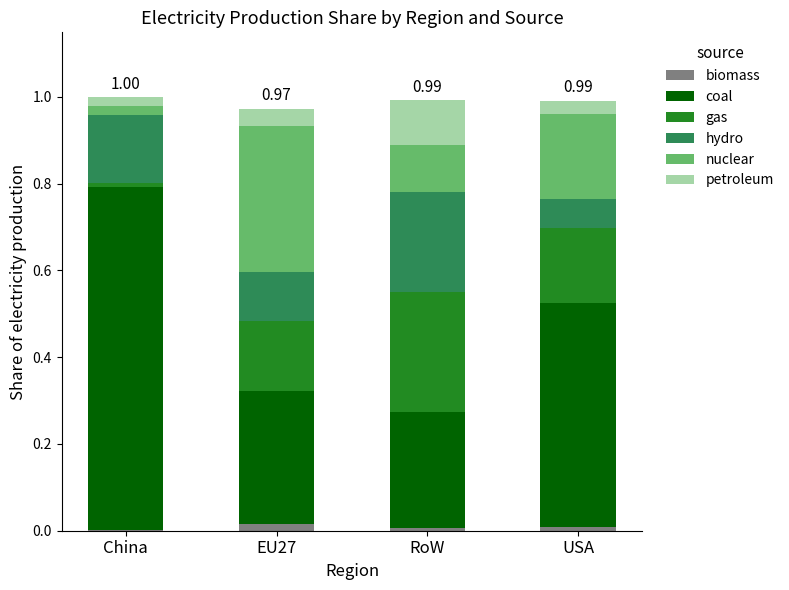

Are the bars horizontal?

No